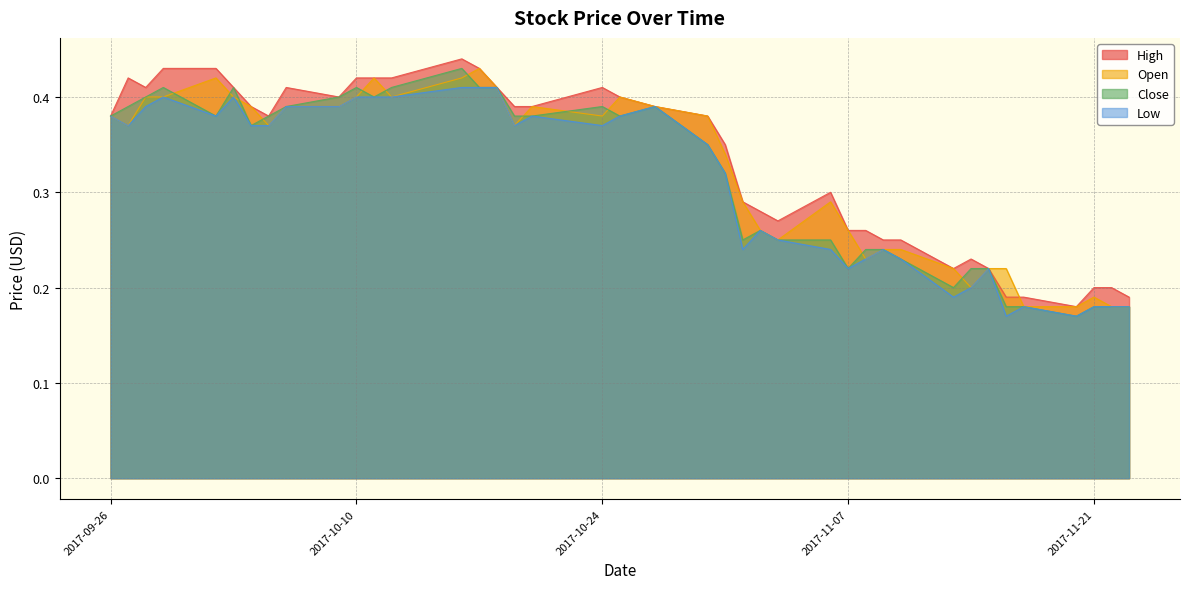

How many times do Open and Close cross each other?

12